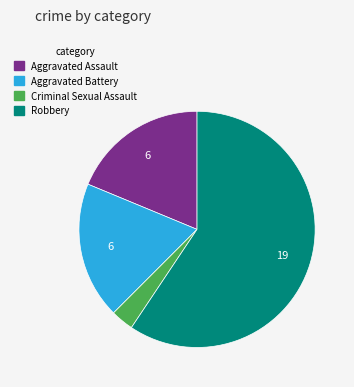

Does any single category account for the majority?

Yes